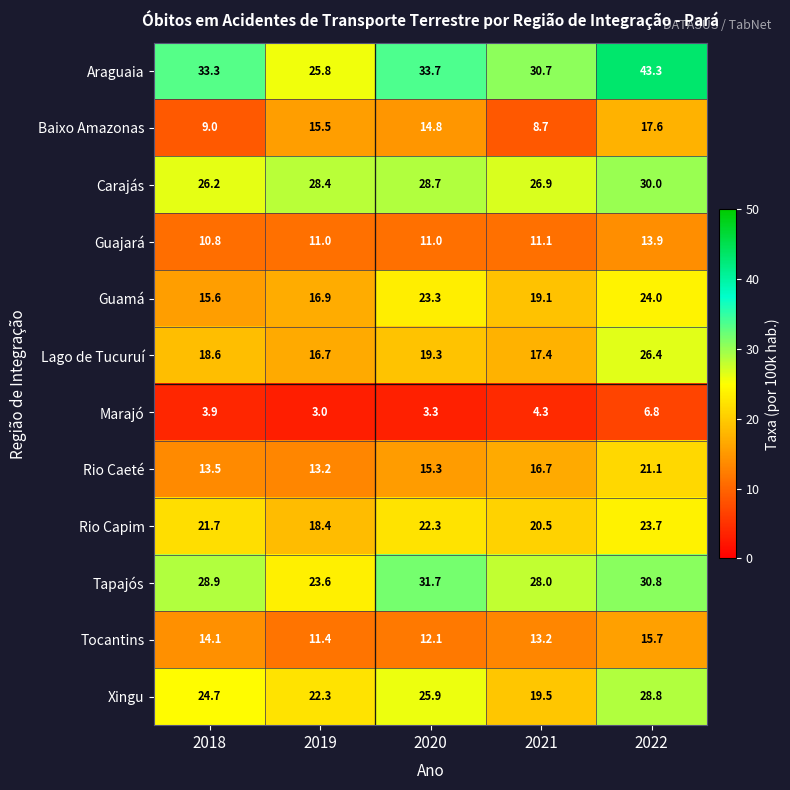

True or false: Baixo Amazonas has a value of 3.5 at 2021.

False